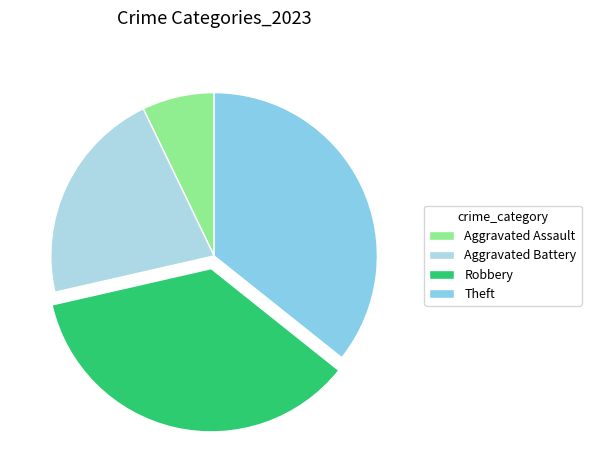

How many slices are in this pie chart?

4